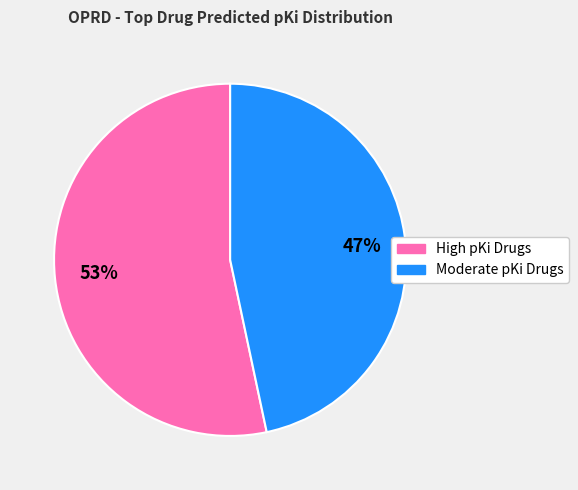

Does any single category account for the majority?

Yes